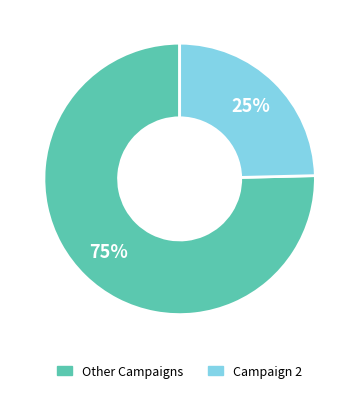

Rank the categories by value from lowest to highest.

Campaign 2, Other Campaigns